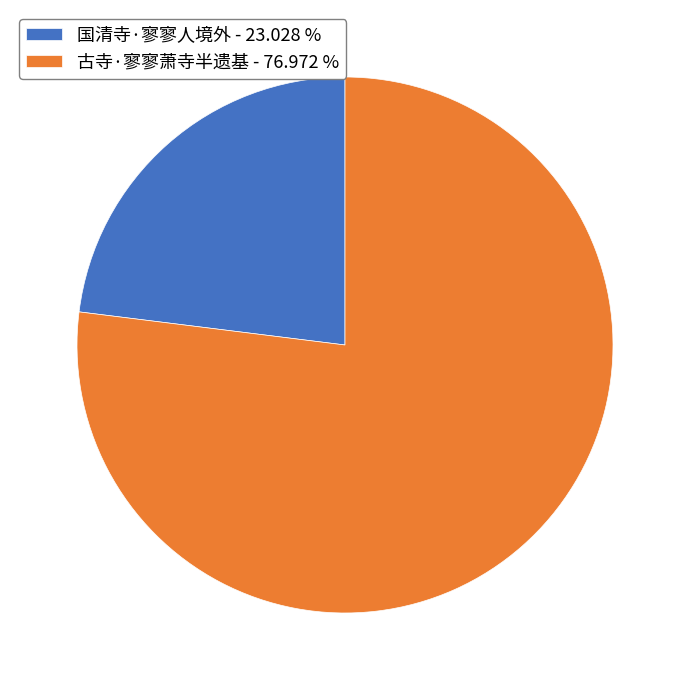

What is the majority slice?

古寺·寥寥萧寺半遗基